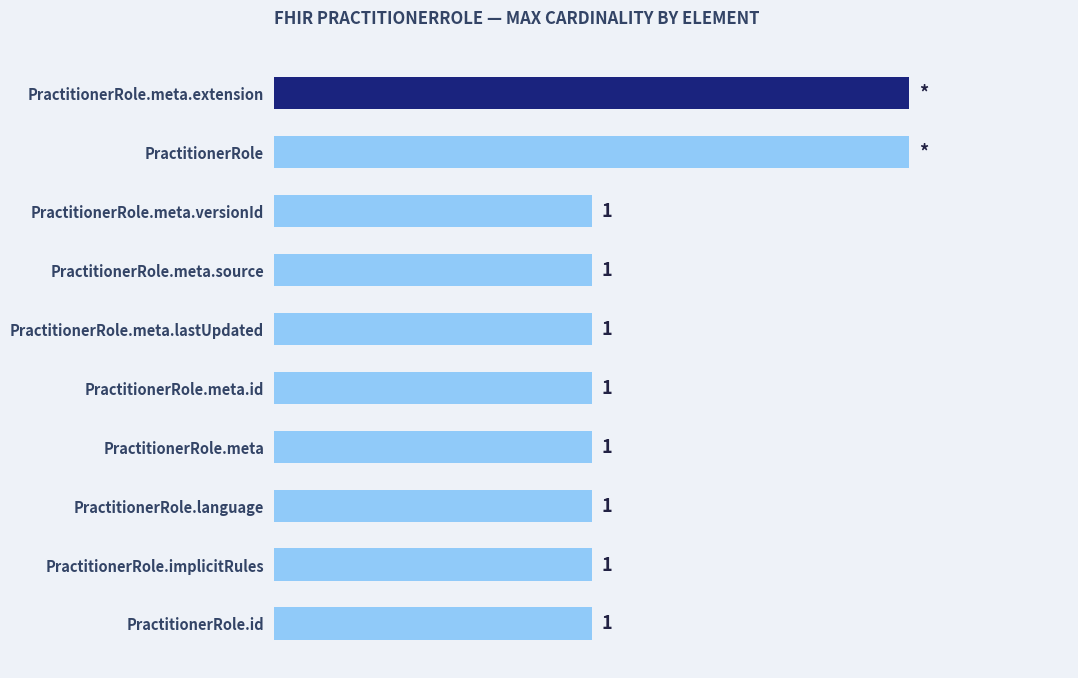

What is the label of the 10th bar from the bottom?

PractitionerRole.meta.extension